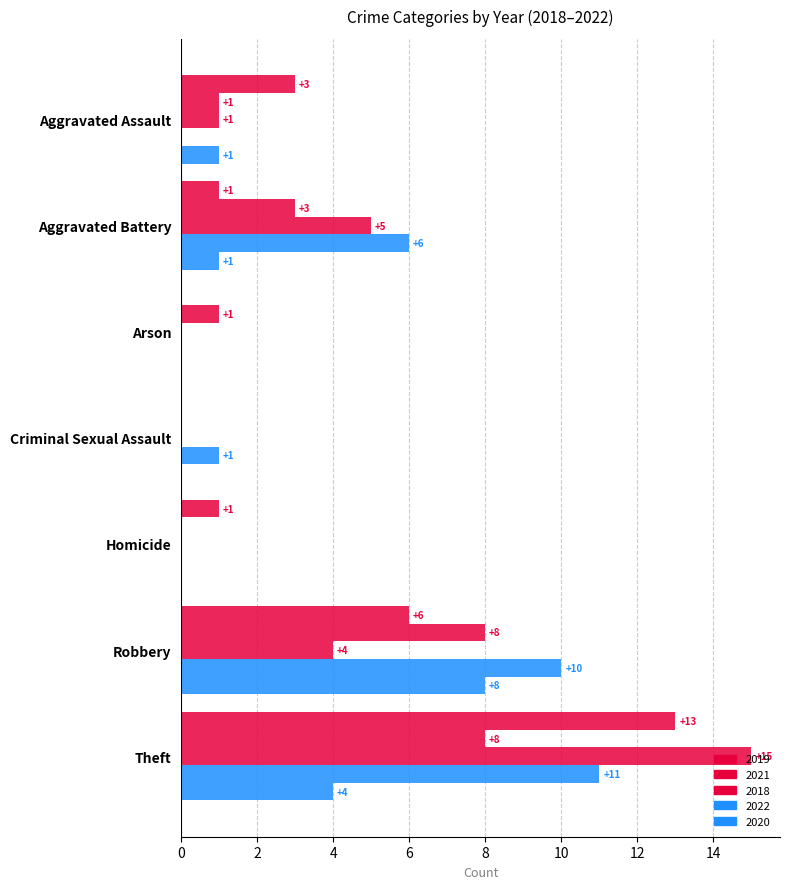

Which category has the lowest value across all series?

Arson